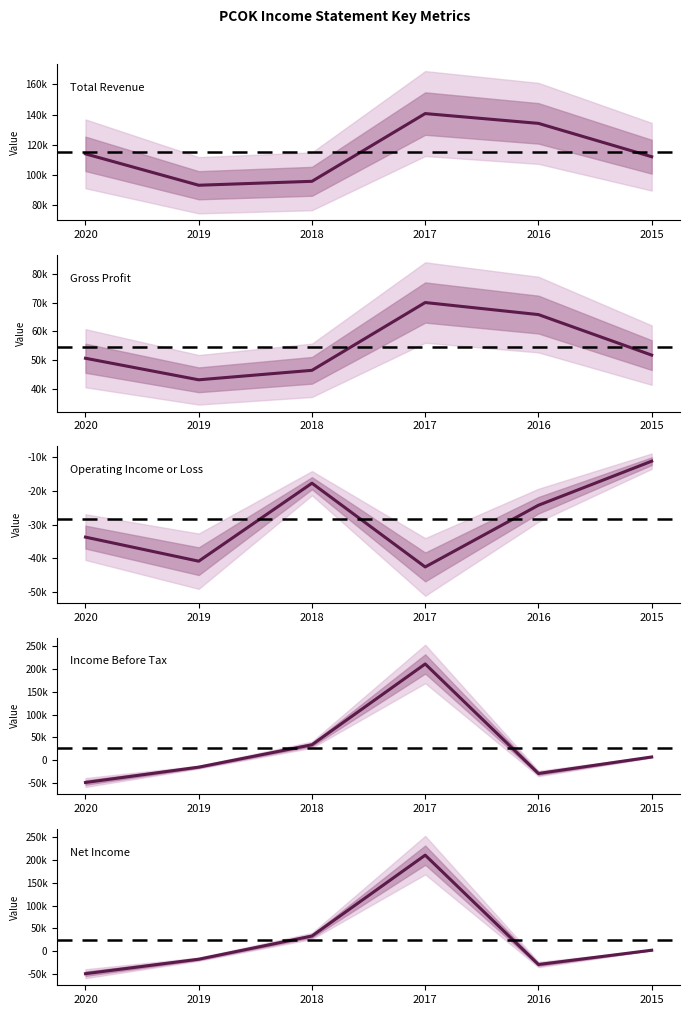

Rank the series by their maximum value, from highest to lowest.

Income Before Tax, Net Income, Total Revenue, Gross Profit, Operating Income or Loss